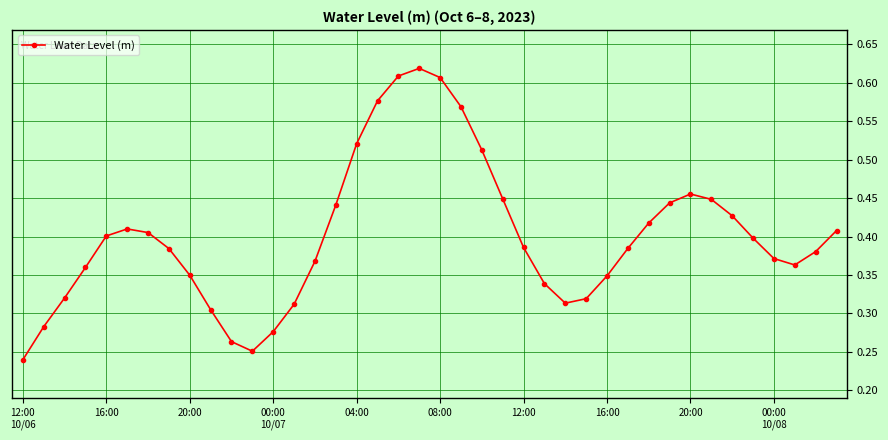

What is the sum of all values?

16.0